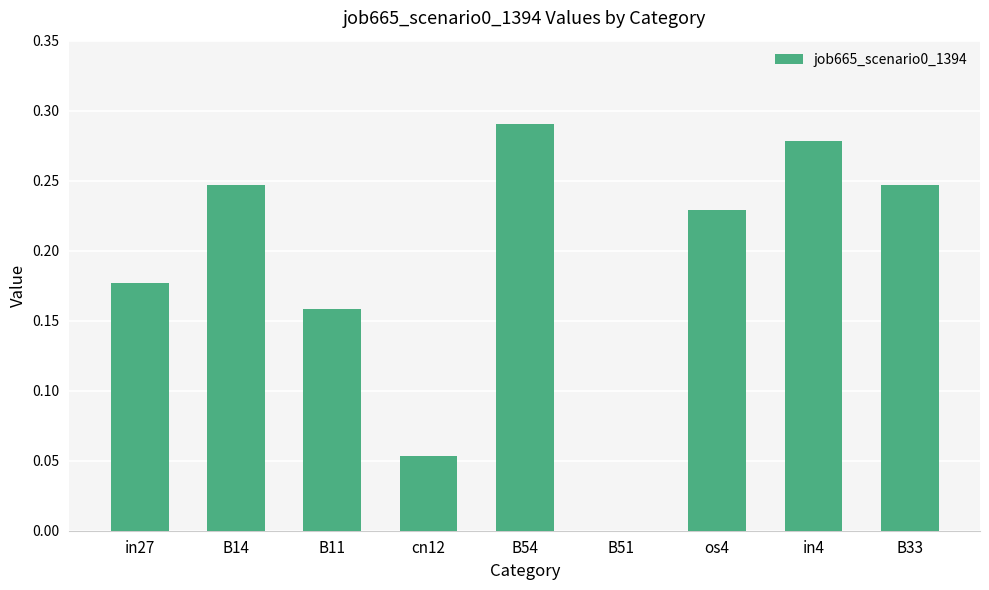

How many values exceed 0?

8